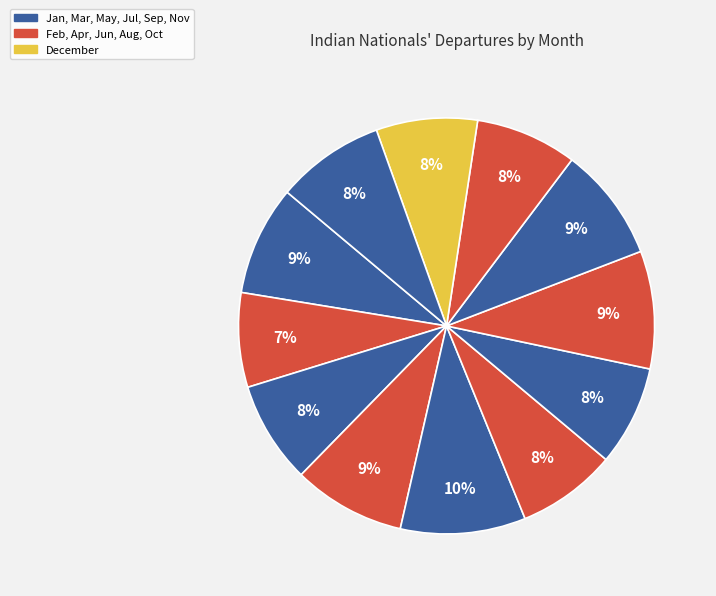

How many segments does this pie chart have?

12